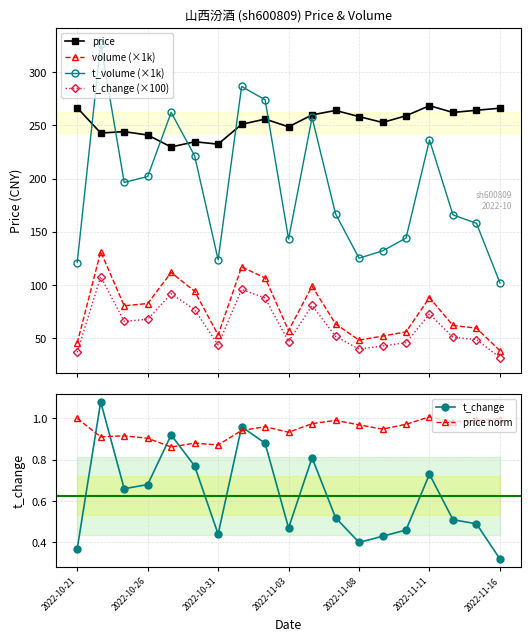

True or false: price and volume (×1k) intersect in this chart.

False